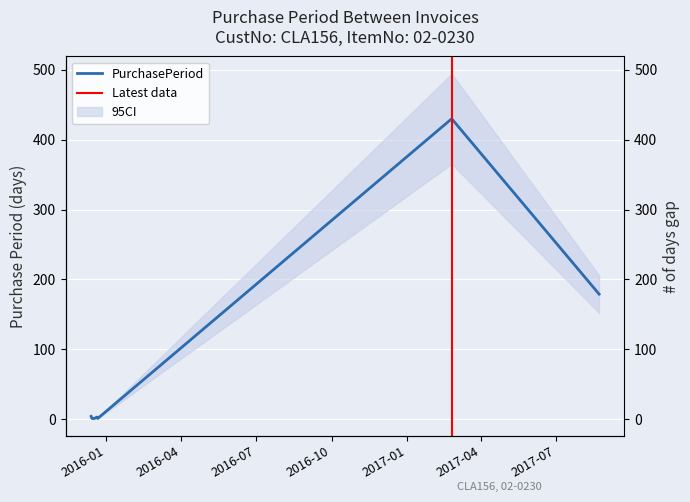

Where is the first local minimum?

2015-12-22